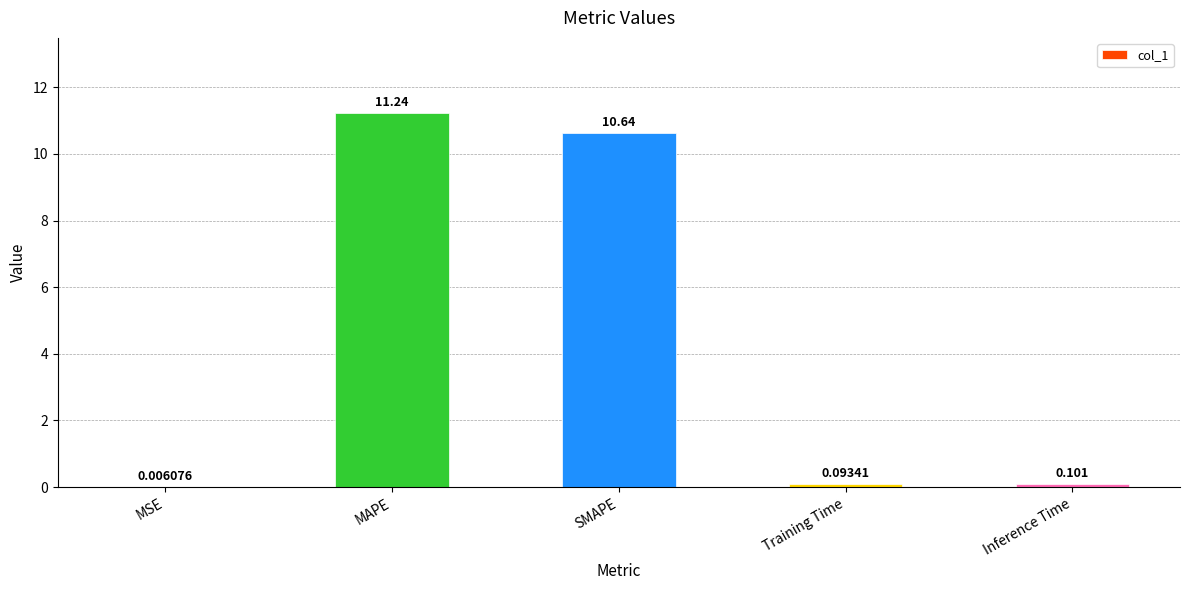

Between Training Time and Inference Time, which is larger?

Inference Time